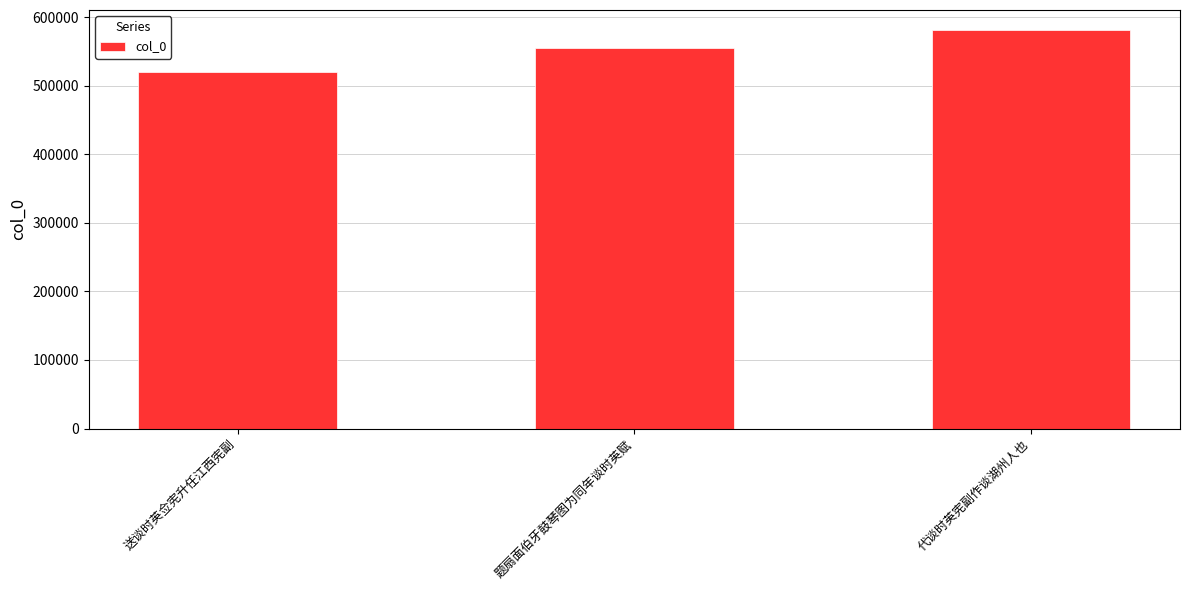

What is the label of the 3rd bar from the left?

代谈时英宪副作谈湖州人也